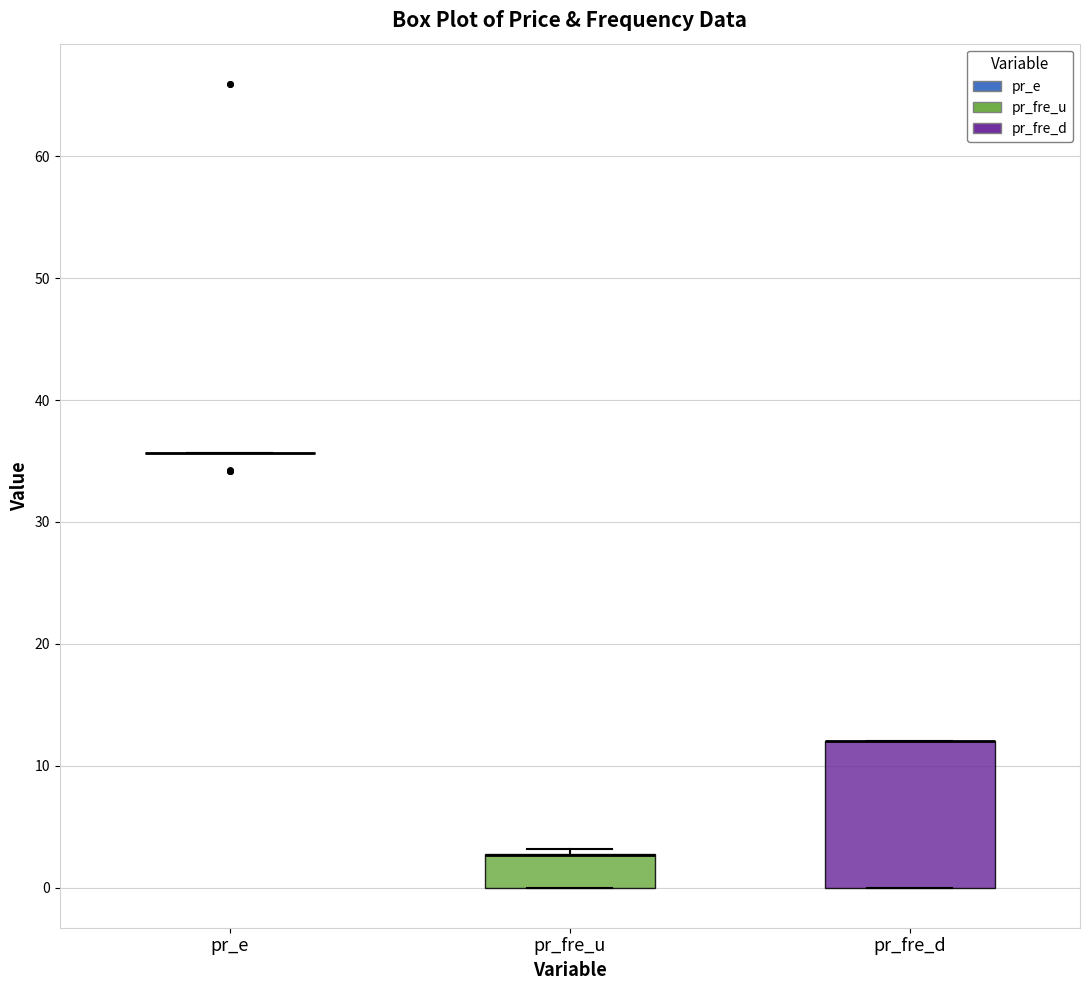

Reading left to right, transcribe this box plot: for each box, give where its median line is, the range the box spans, and where its two whiskers end, as read against the y-axis. The values are not printed on the chart, so give them approximately, as read against the axis.

pr_e: box collapsed to a line at 36, whiskers 36 to 36
pr_fre_u: median 3 (drawn on the box's upper edge), box 0 to 3, whiskers 0 to 3 (just above the box's upper edge)
pr_fre_d: median 12 (drawn on the box's upper edge), box 0 to 12, whiskers 0 to 12